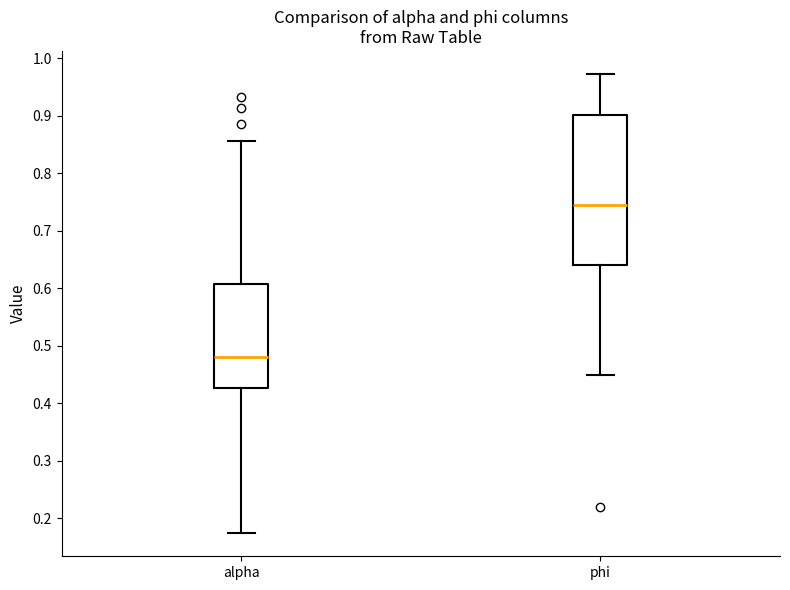

Where does the upper whisker of the box for phi end on the y-axis? The values are not printed on the chart, so give them approximately, as read against the axis.

0.97